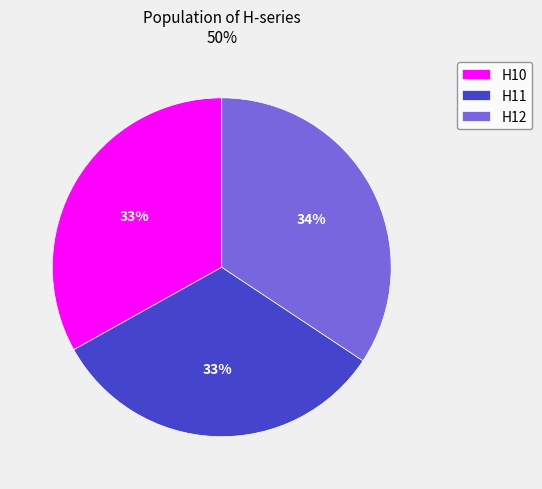

Count the number of slices in the pie.

3